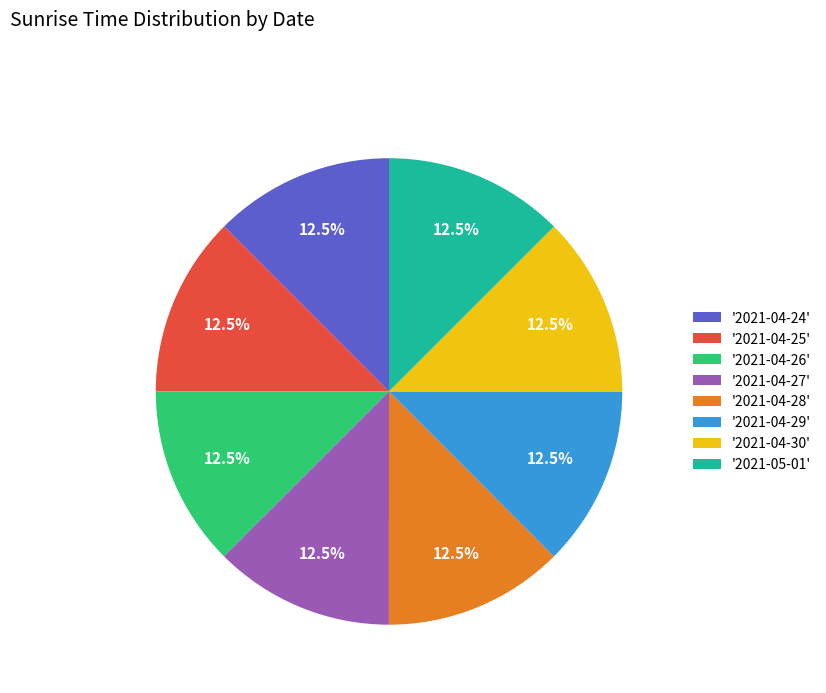

What percentage do '2021-04-28' and '2021-04-26' together represent?

25.0%